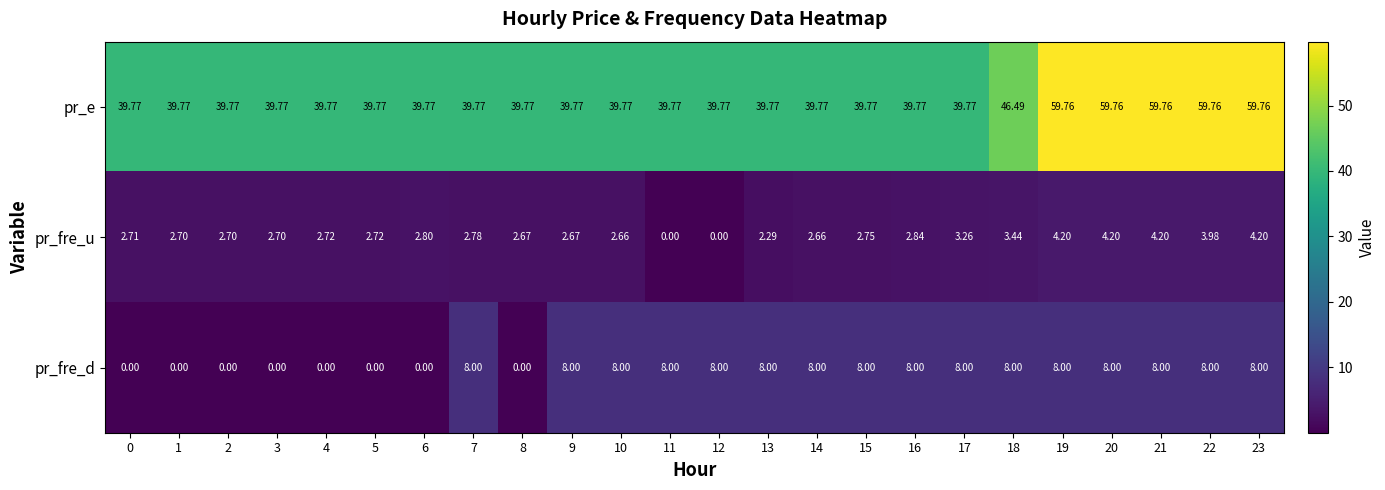

Which series has the largest total across all categories?

pr_e